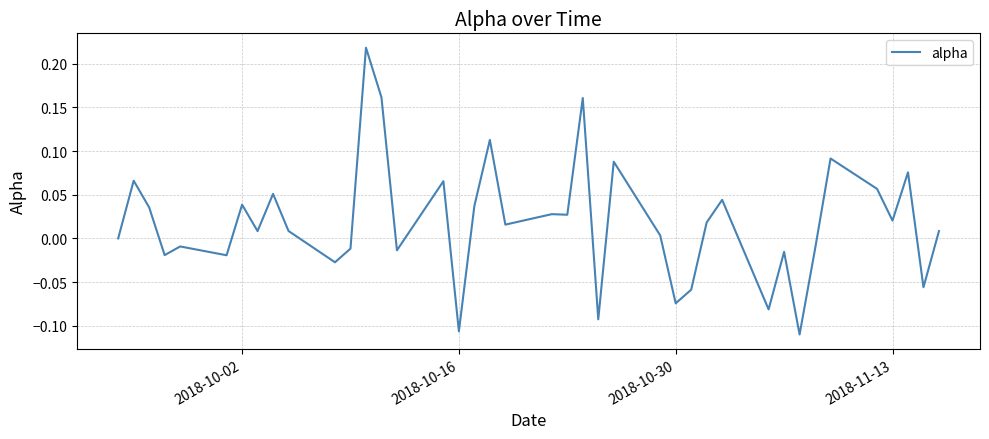

What is the difference between the maximum and minimum values?

0.3